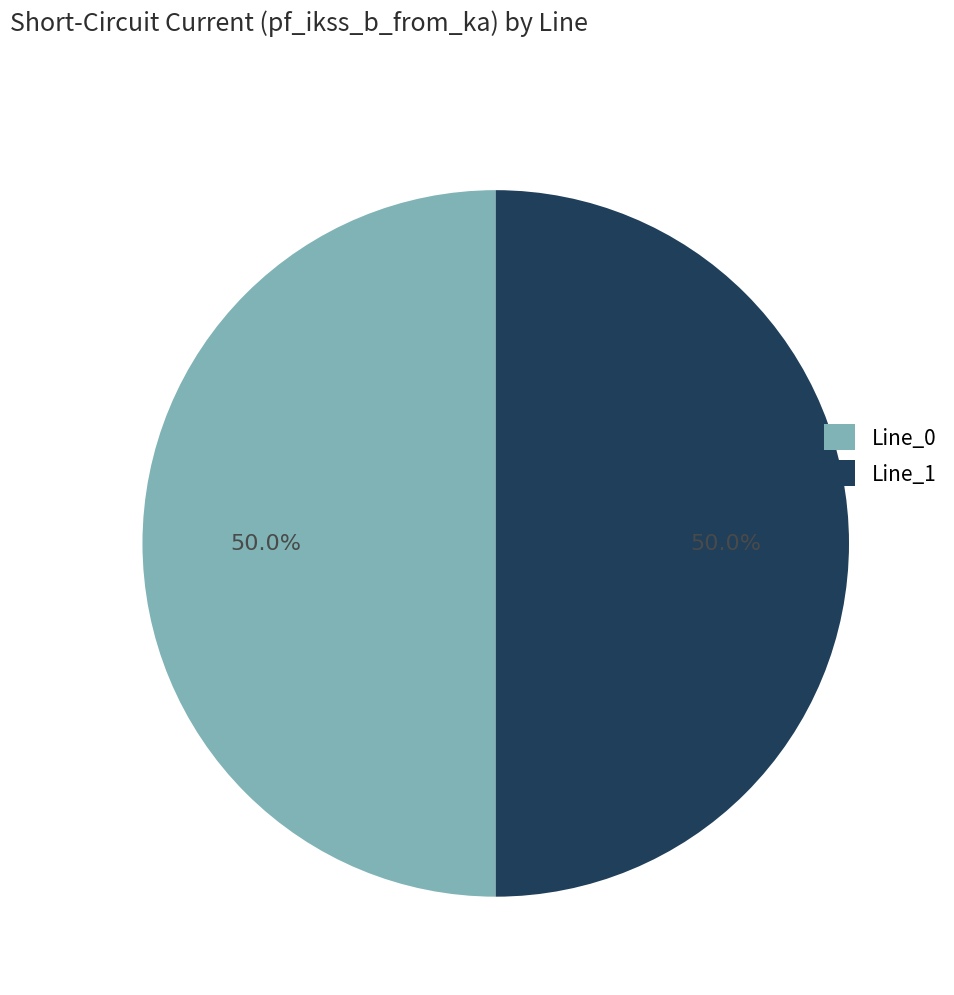

What is the ratio of the value at Line_0 to the value at Line_1?

1.0